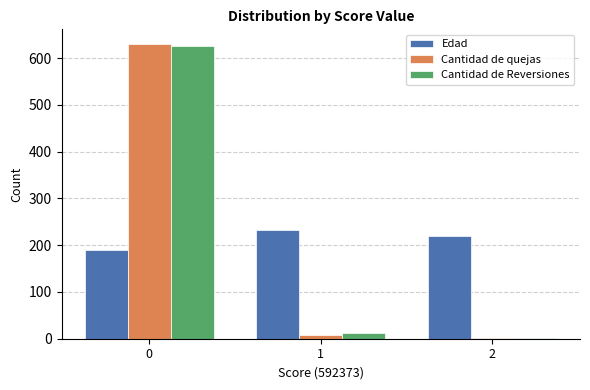

The value of Cantidad de Reversiones at 0 is 252. True or false?

False